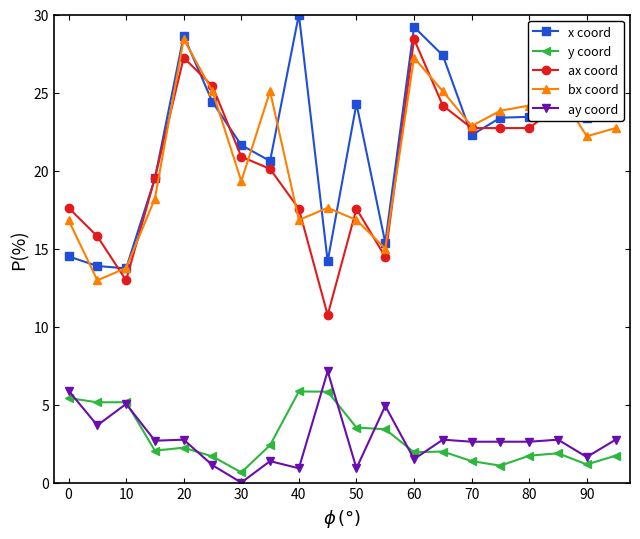

What is the lowest value of the ax coord series?

10.7